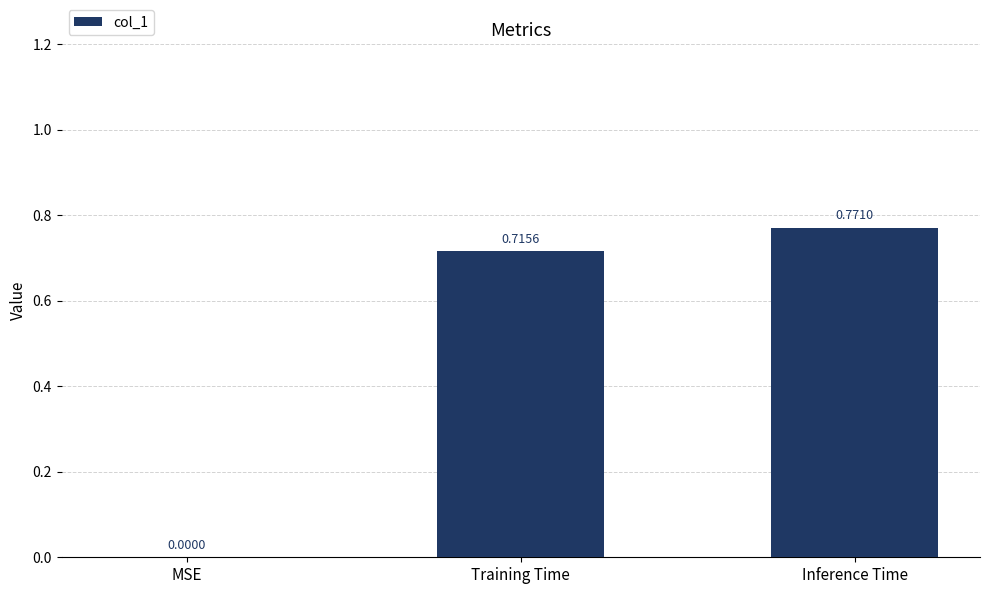

What is the sum of all values?

1.5